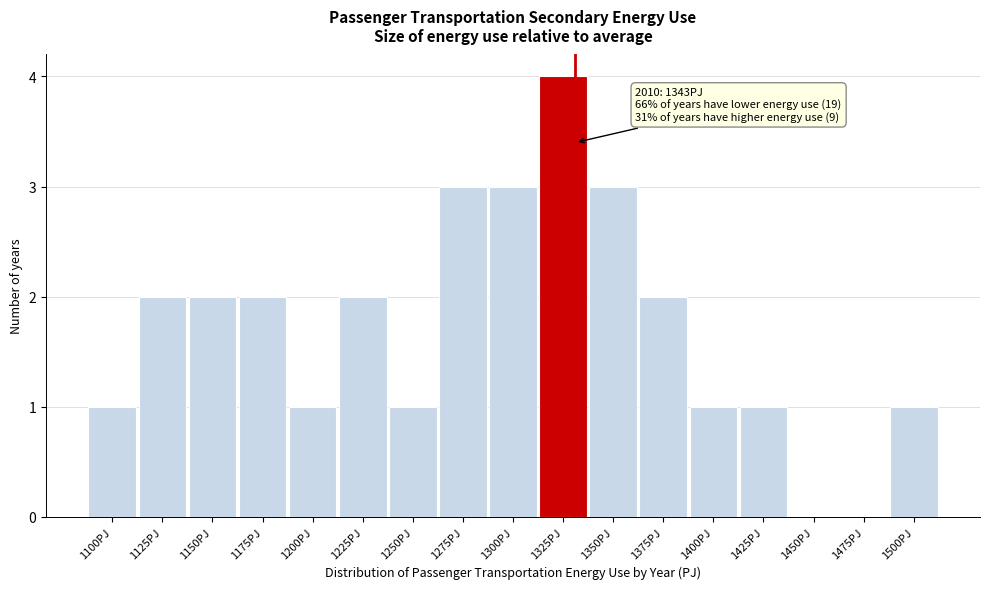

Reading left to right, list all the values displayed in this chart.

1100PJ=1	1125PJ=2	1150PJ=2	1175PJ=2	1200PJ=1	1225PJ=2	1250PJ=1	1275PJ=3	1300PJ=3	1325PJ=4	1350PJ=3	1375PJ=2	1400PJ=1	1425PJ=1	1450PJ=0	1475PJ=0	1500PJ=1